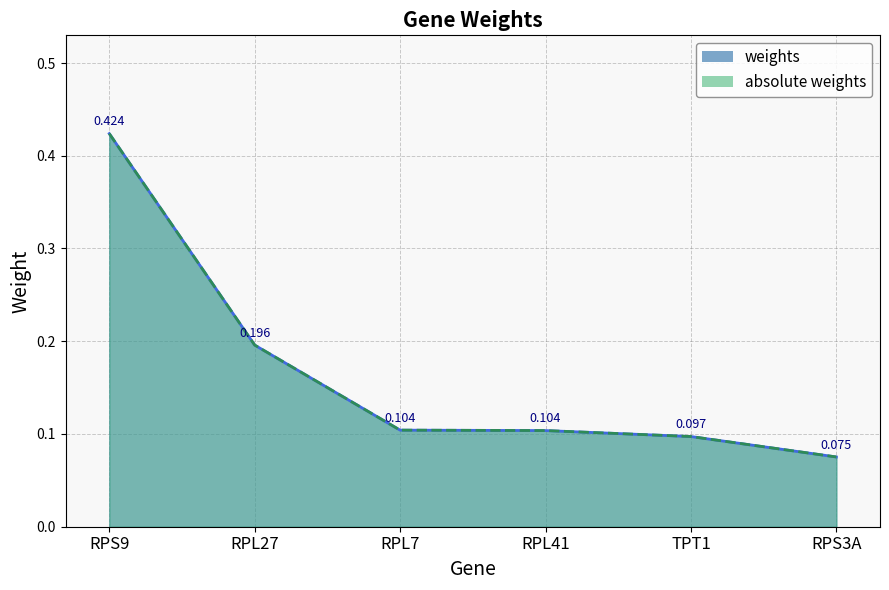

What is the difference between the weights values at RPS9 and RPL41?

0.3